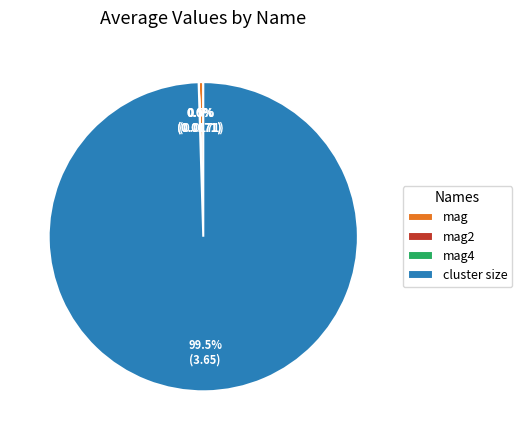

Is there a majority slice in this chart?

Yes